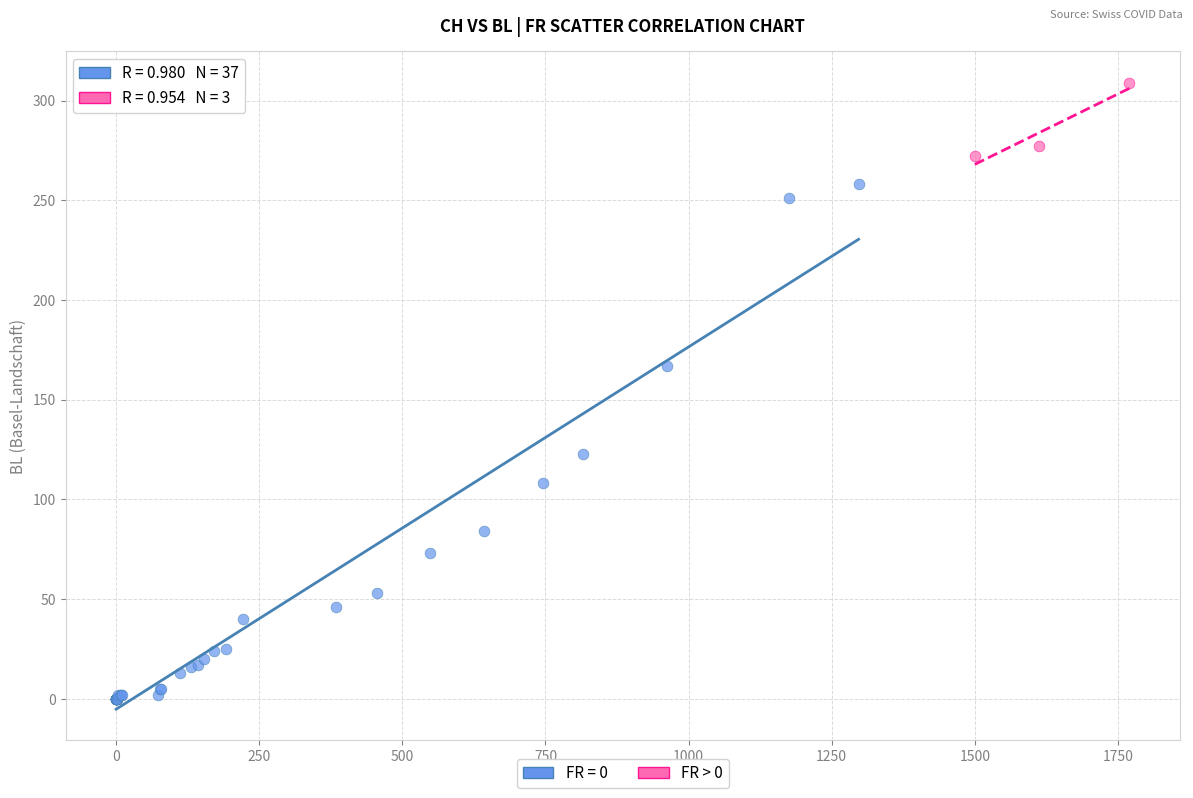

Which series reaches the maximum Y coordinate?

FR > 0